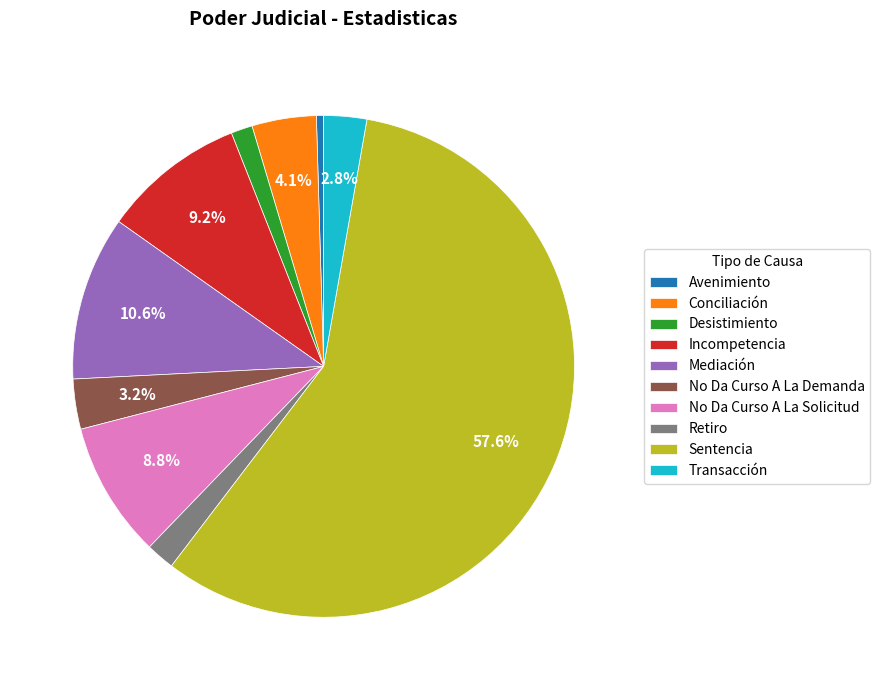

Combined, do Desistimiento and Incompetencia account for over 50%?

No